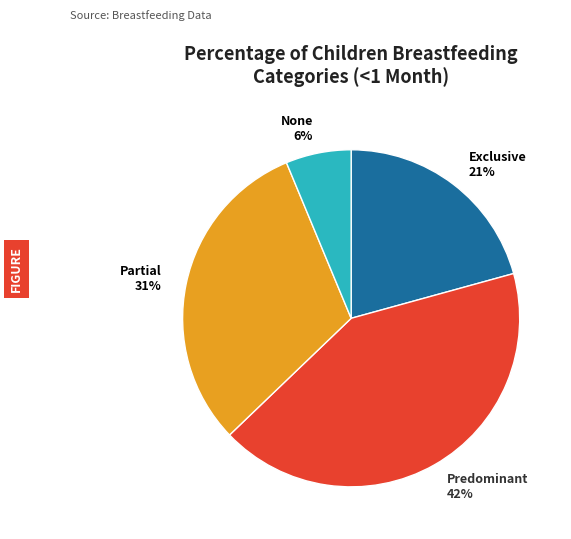

What is the largest slice in the pie chart?

Predominant